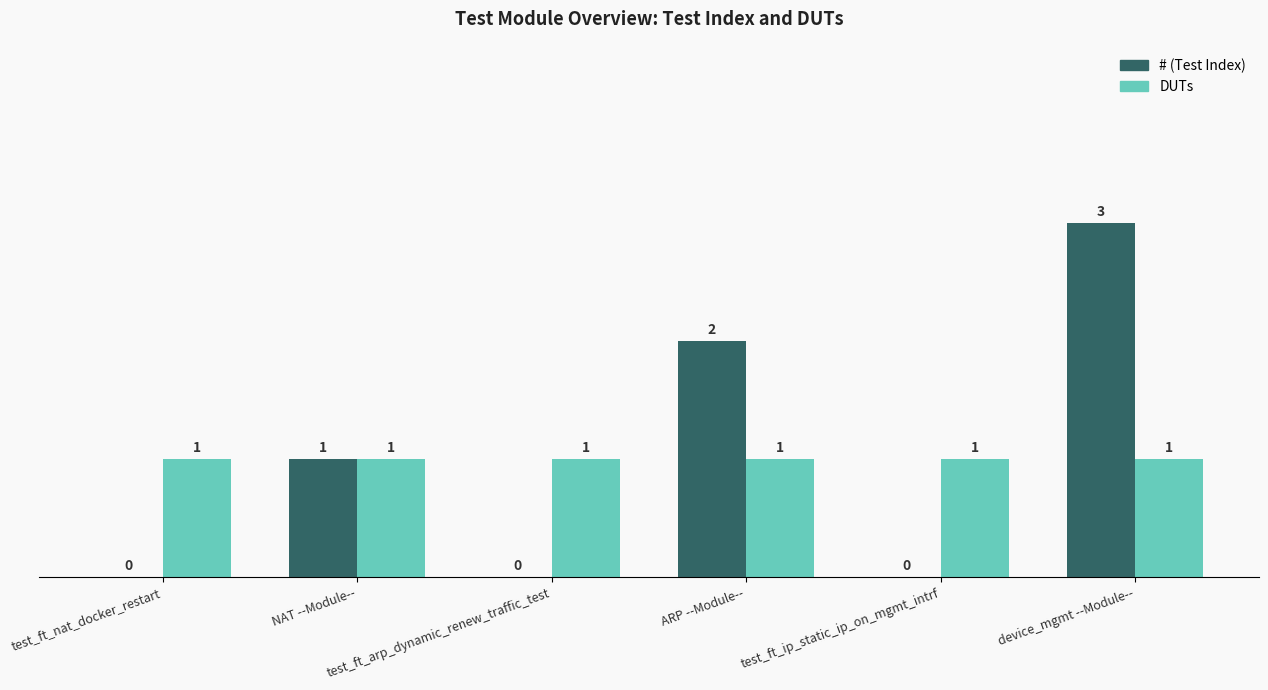

How many groups of bars are there?

6